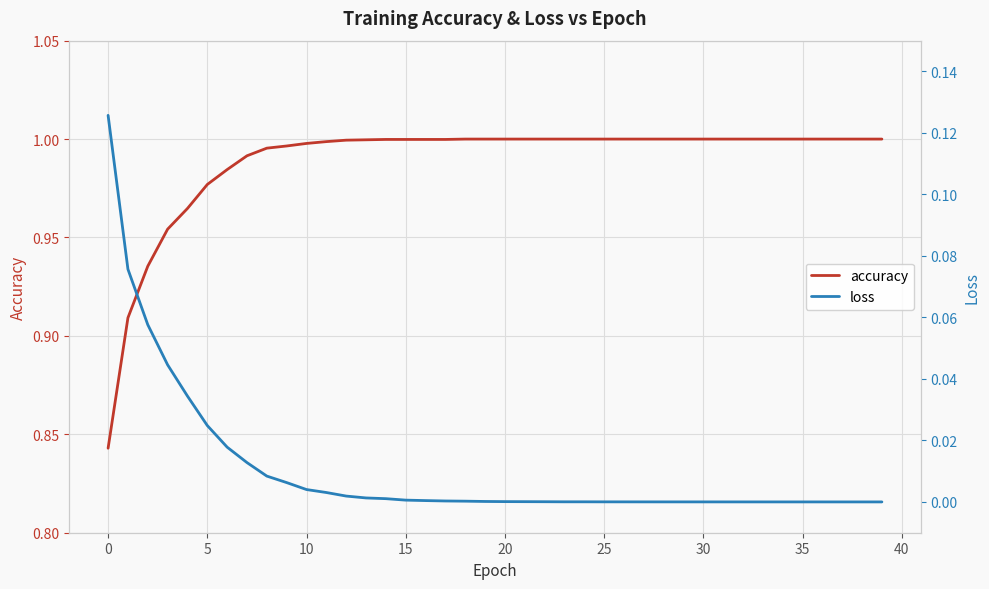

What is the difference between the second highest and second lowest values in the accuracy series?

0.1